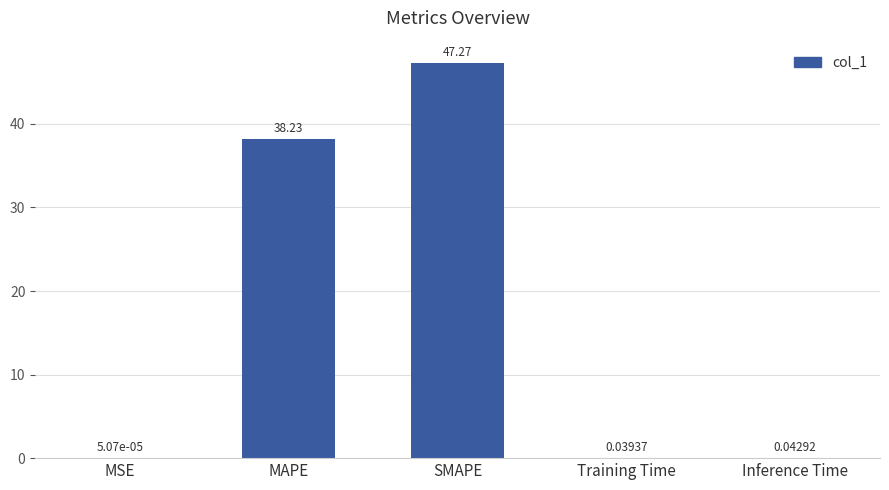

Are the bars grouped side by side (vs. stacked)?

No